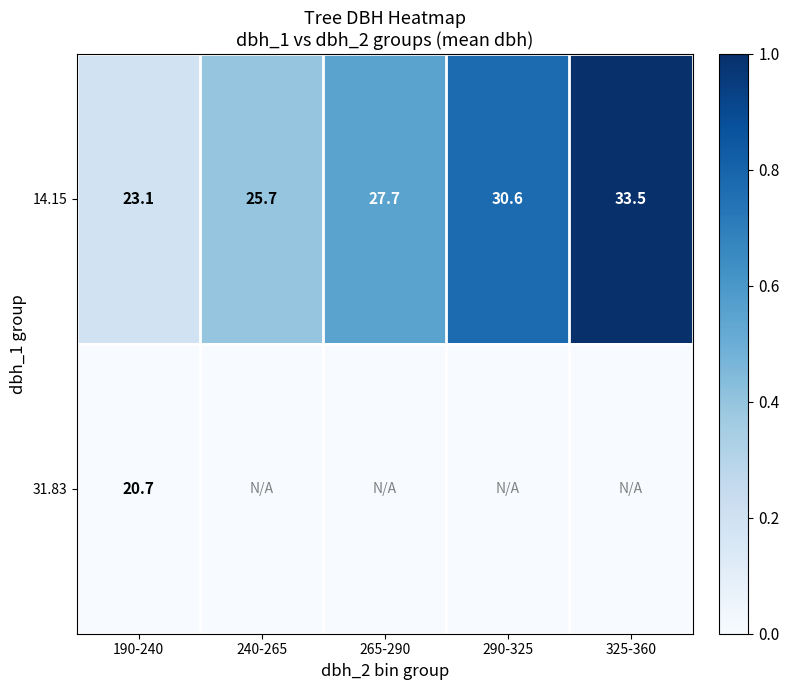

What is the maximum value for 14.15?

33.5